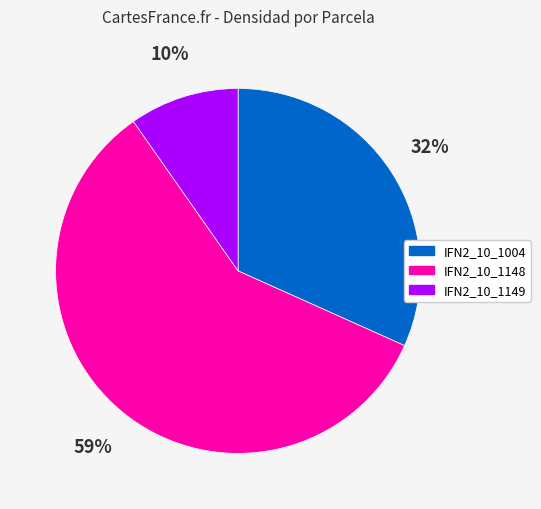

Between IFN2_10_1148 and IFN2_10_1004, which is larger?

IFN2_10_1148